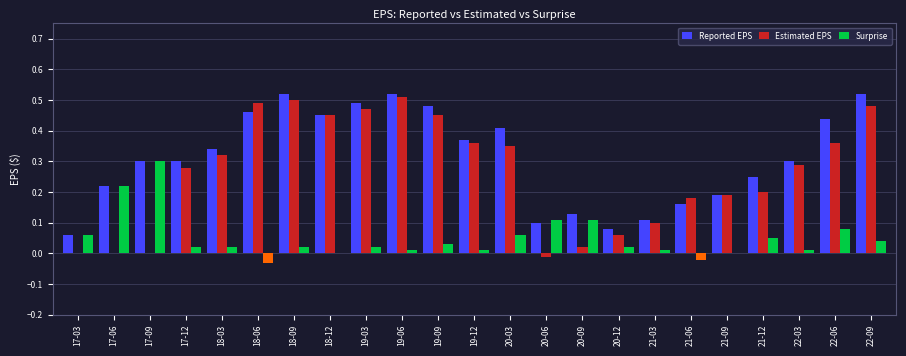

Between 17-09 and 20-06, which series saw the biggest shift?

Reported EPS